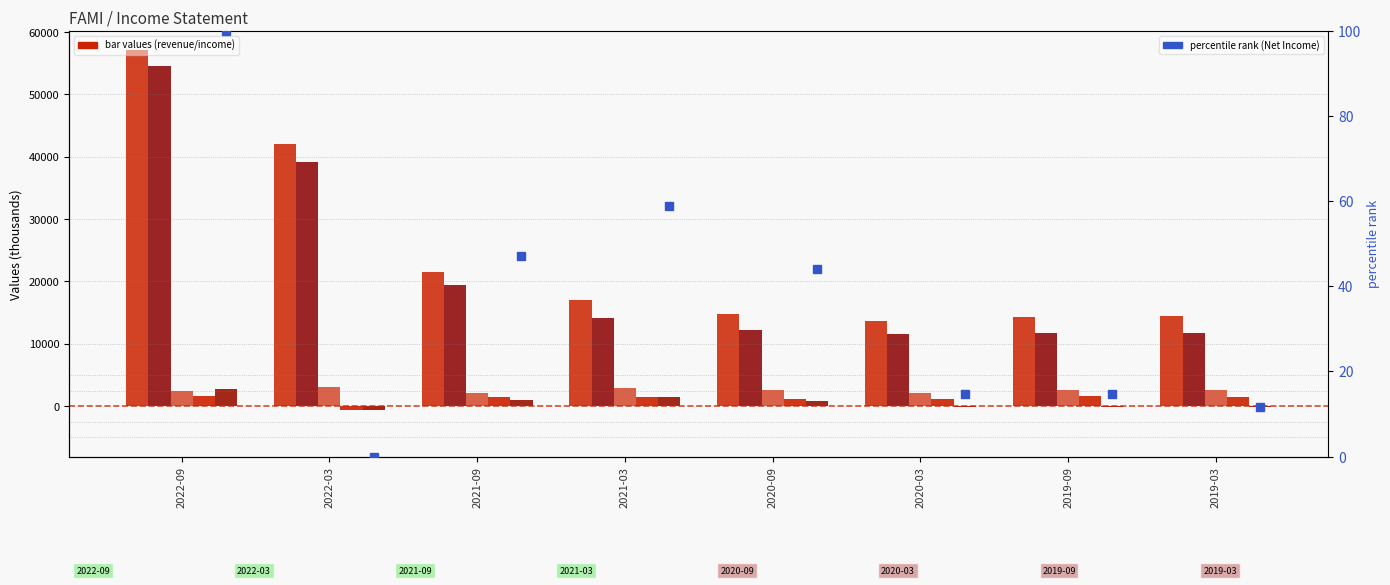

Is the value of percentile rank (Net Income) at 2019-03 greater than the value of Gross Profit at 2021-03?

No